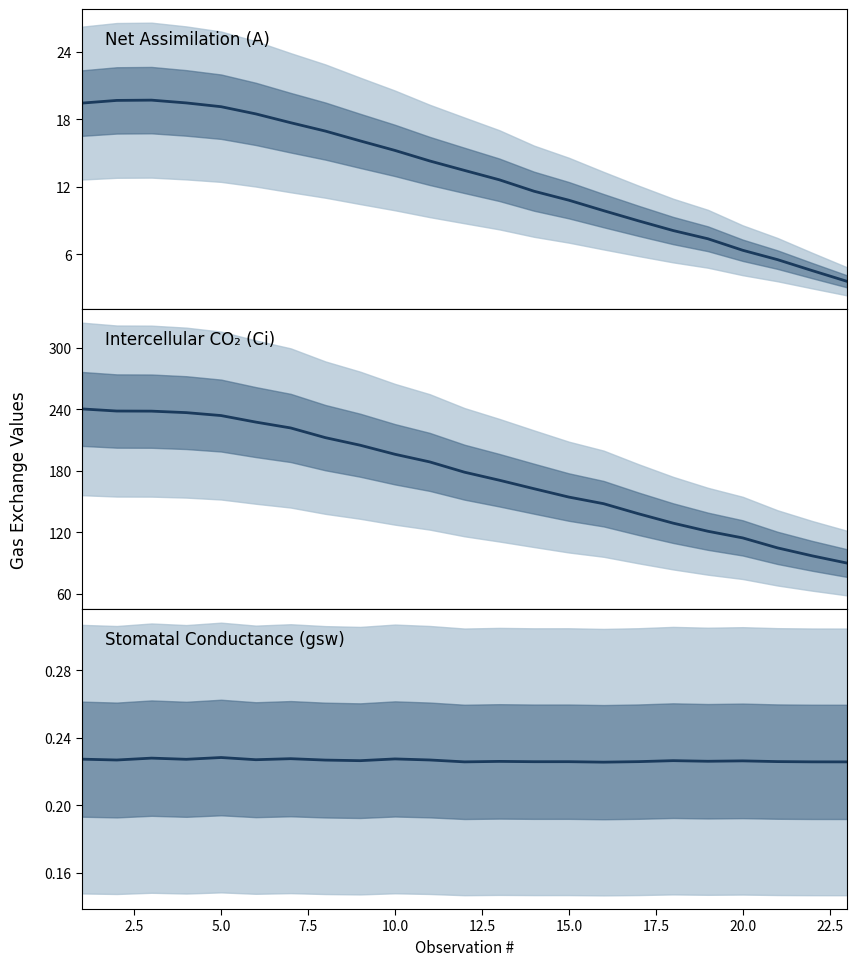

What is the value of the Net Assimilation (A) point at the 6th from the left?

18.5